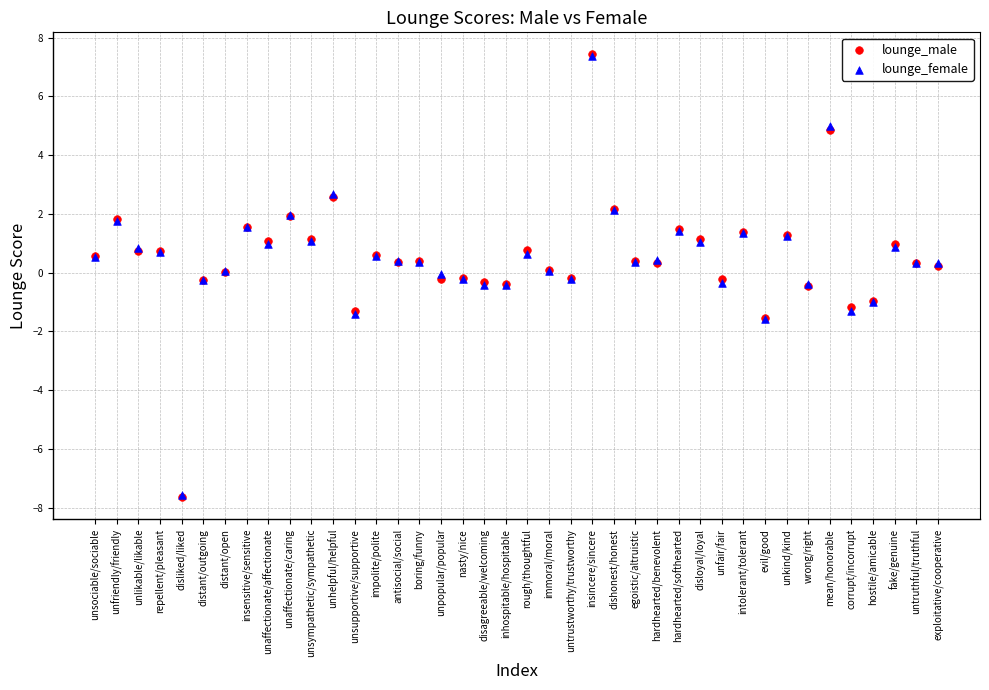

What are all the series names shown in the legend?

lounge_male, lounge_female